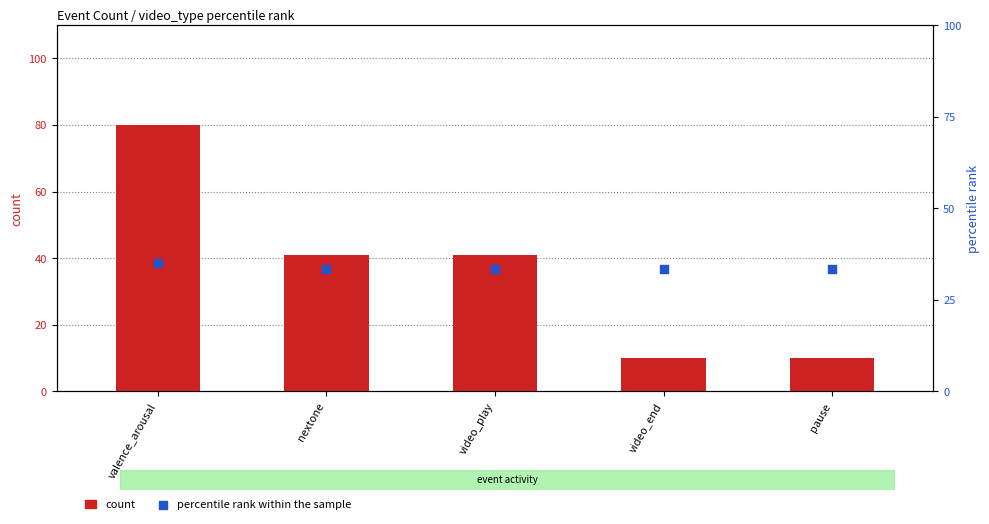

At which category is the sum across all series the highest?

valence_arousal